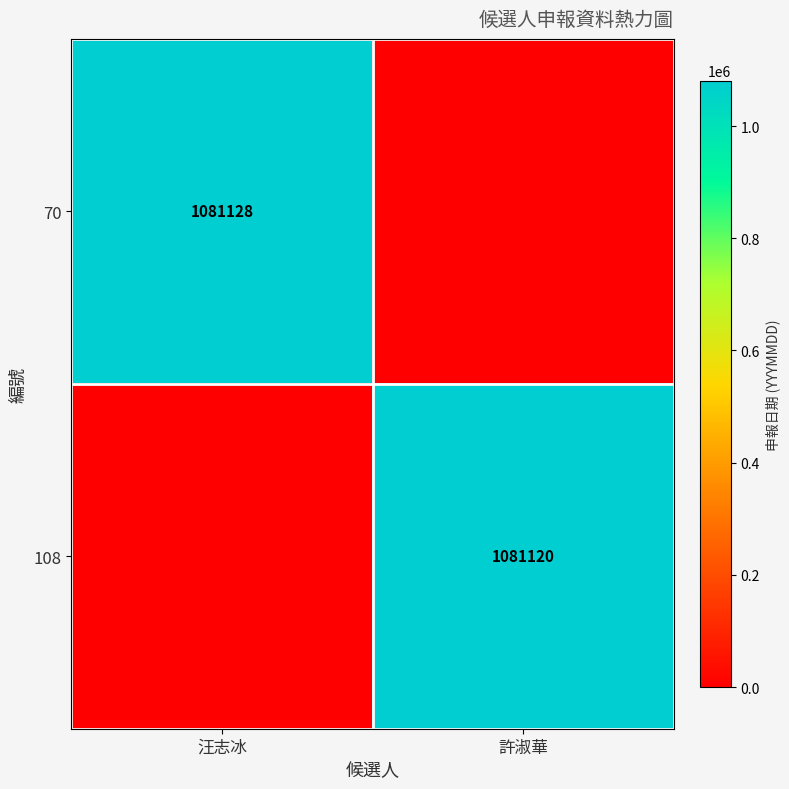

The 70 series shows 1081128 at 汪志冰. True or false?

True